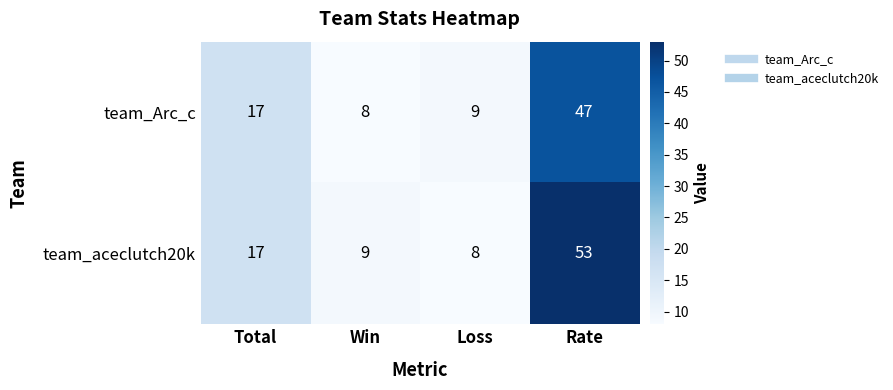

The team_aceclutch20k series shows 9 at Win. True or false?

True